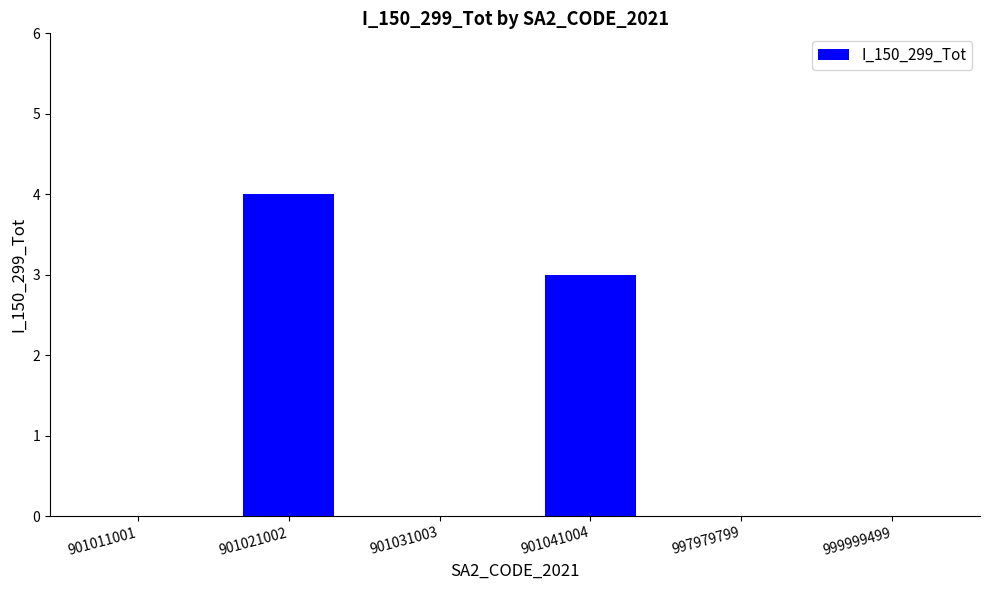

What is the greatest value displayed?

4